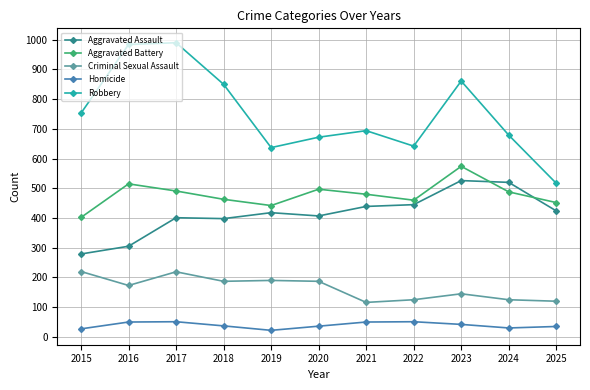

What are all the series names shown in the legend?

Aggravated Assault, Aggravated Battery, Criminal Sexual Assault, Homicide, Robbery